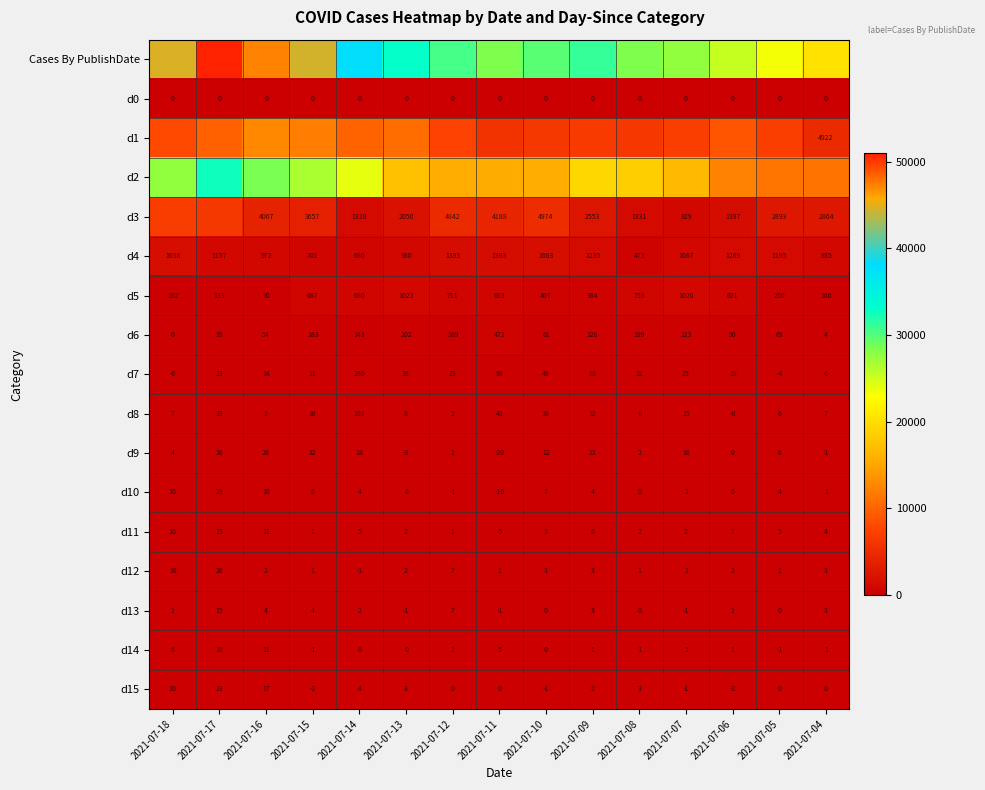

At which label does d15 first exceed 0?

2021-07-18